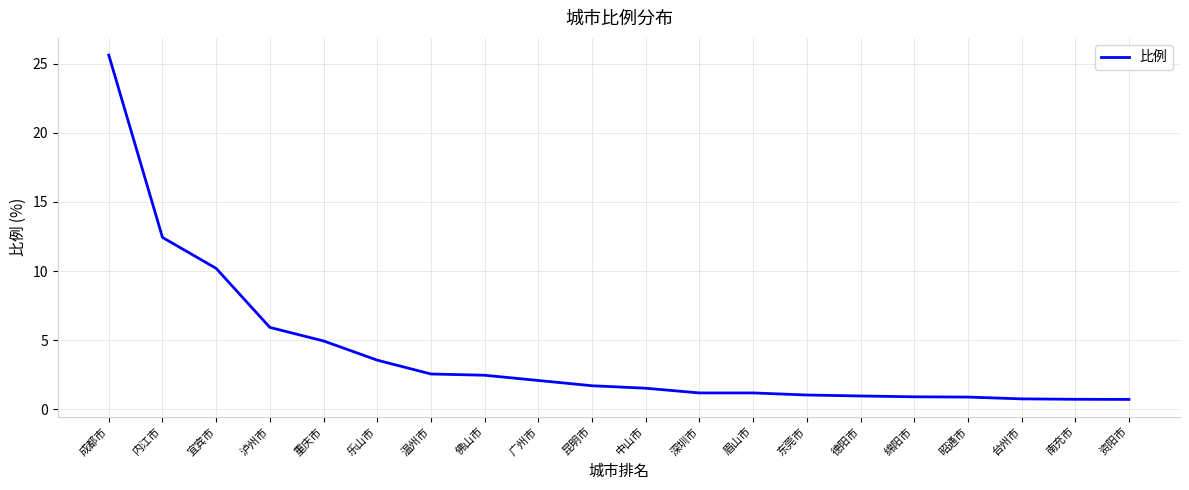

What position from the right is 德阳市?

6